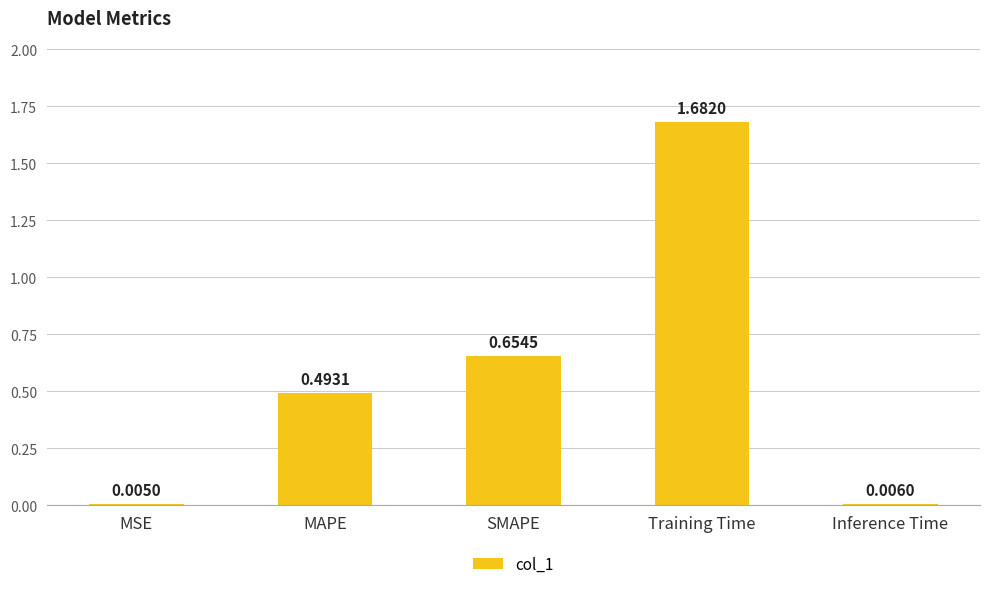

What is the sum of all values?

2.8